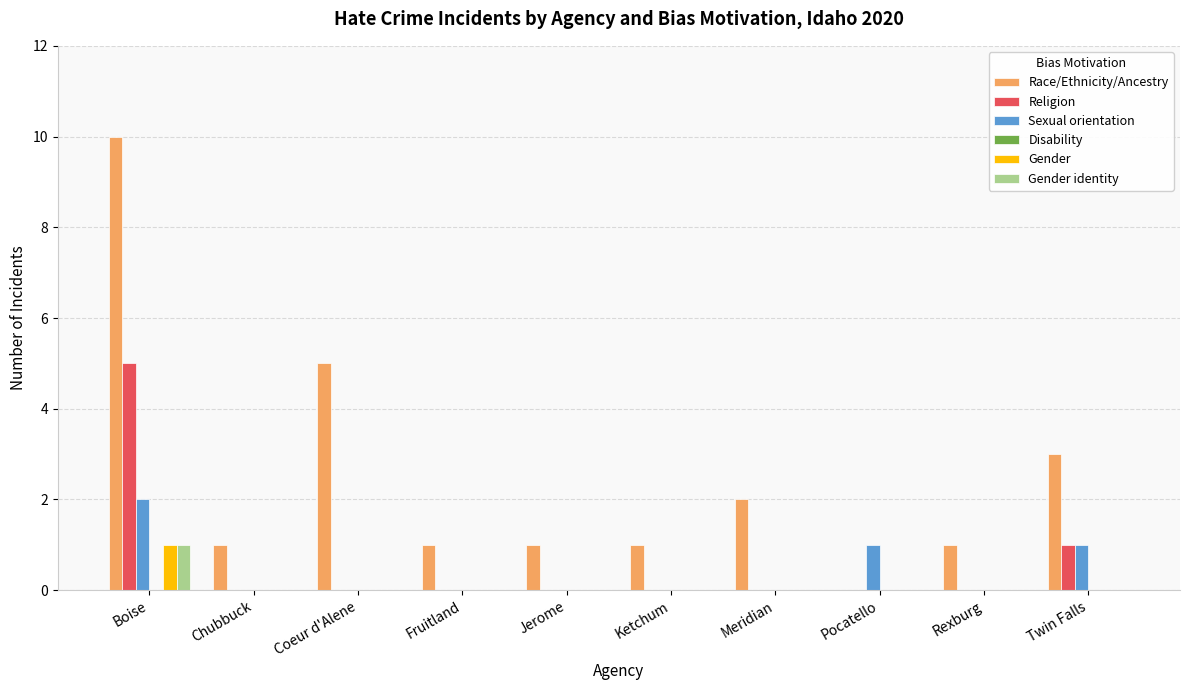

How many Religion values are between 0 and 1?

9